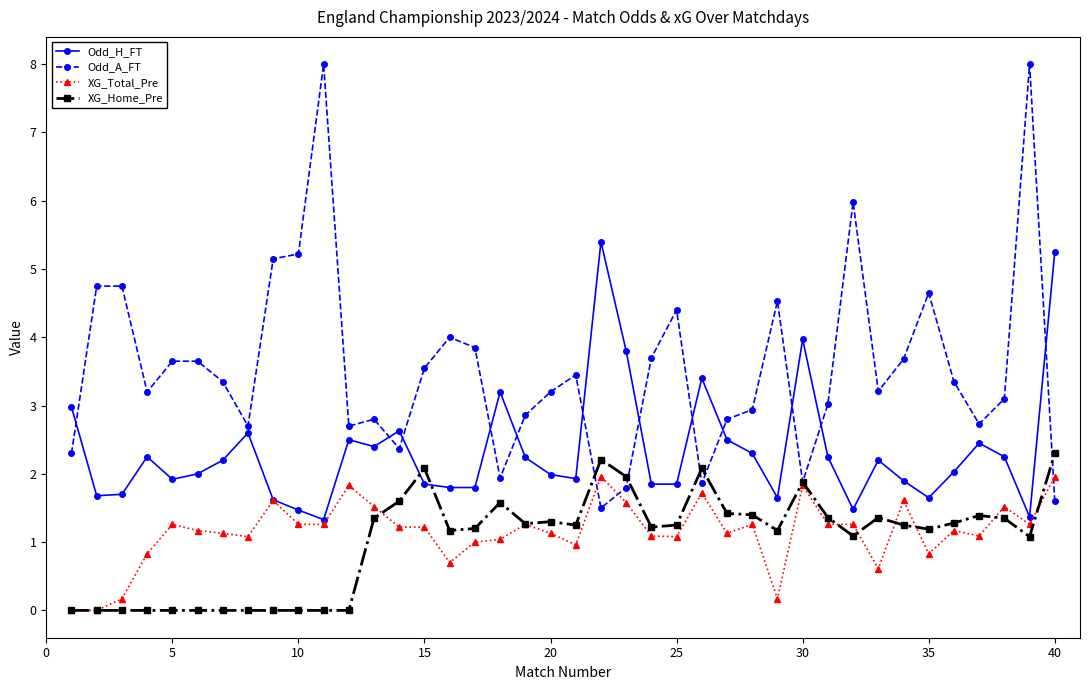

Which series has the widest spread of values?

Odd_A_FT